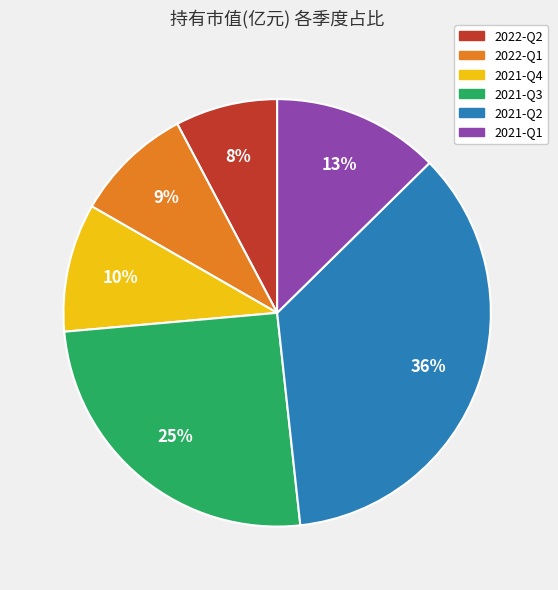

To the nearest percent, what portion does 2021-Q4 represent?

10%